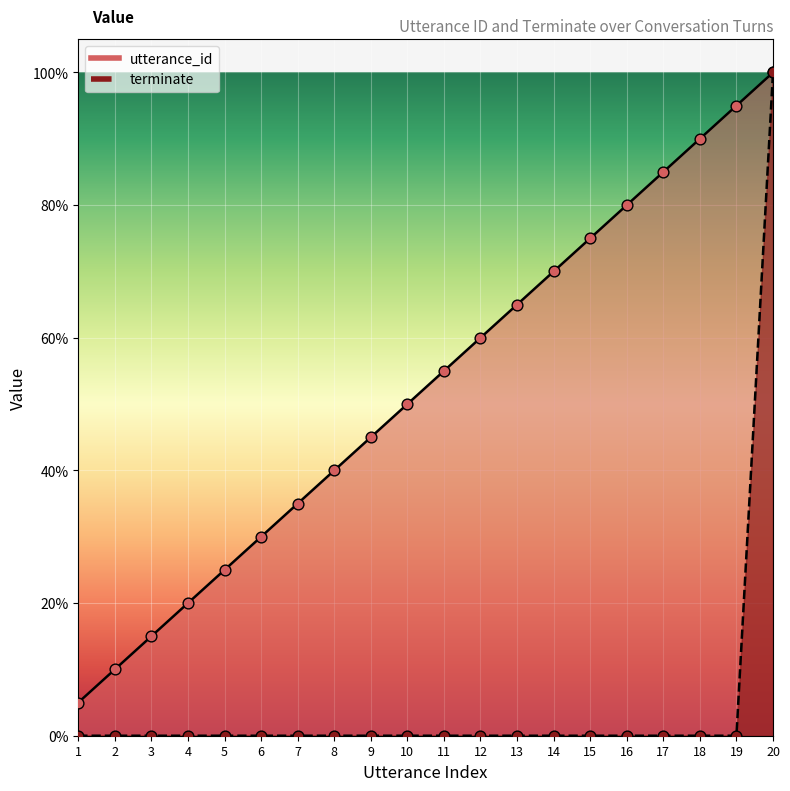

Which series contains the highest Y value?

utterance_id